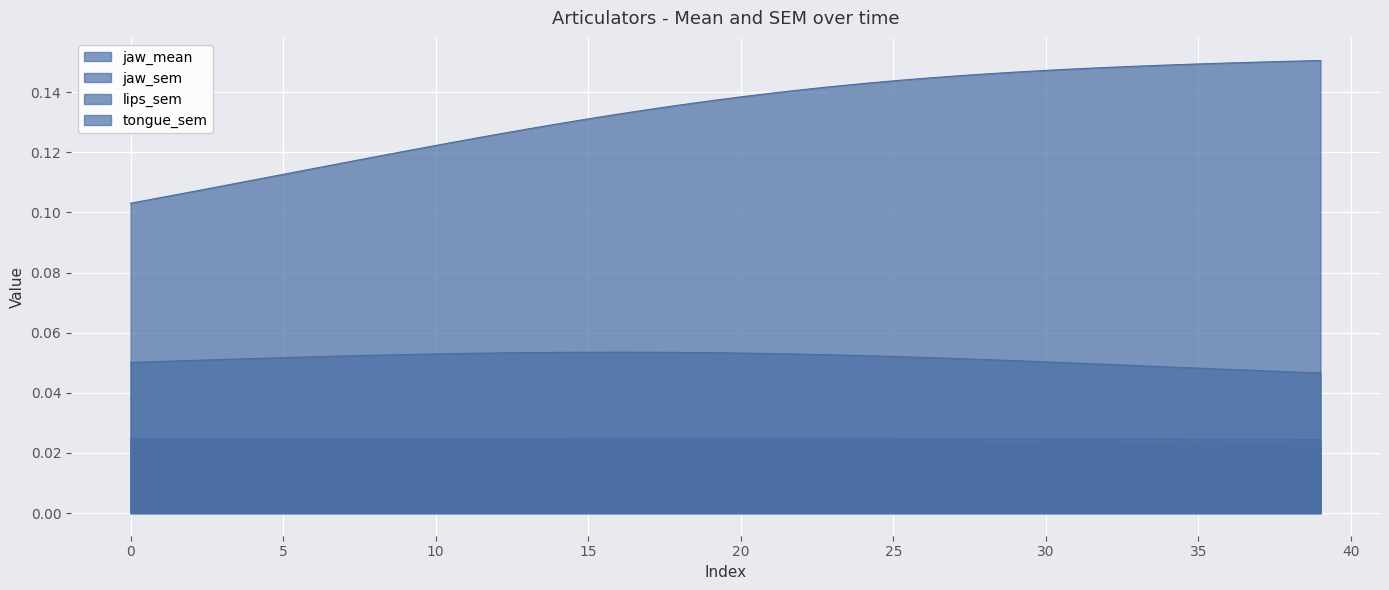

What is the average value of the jaw_sem_line series?

0.1